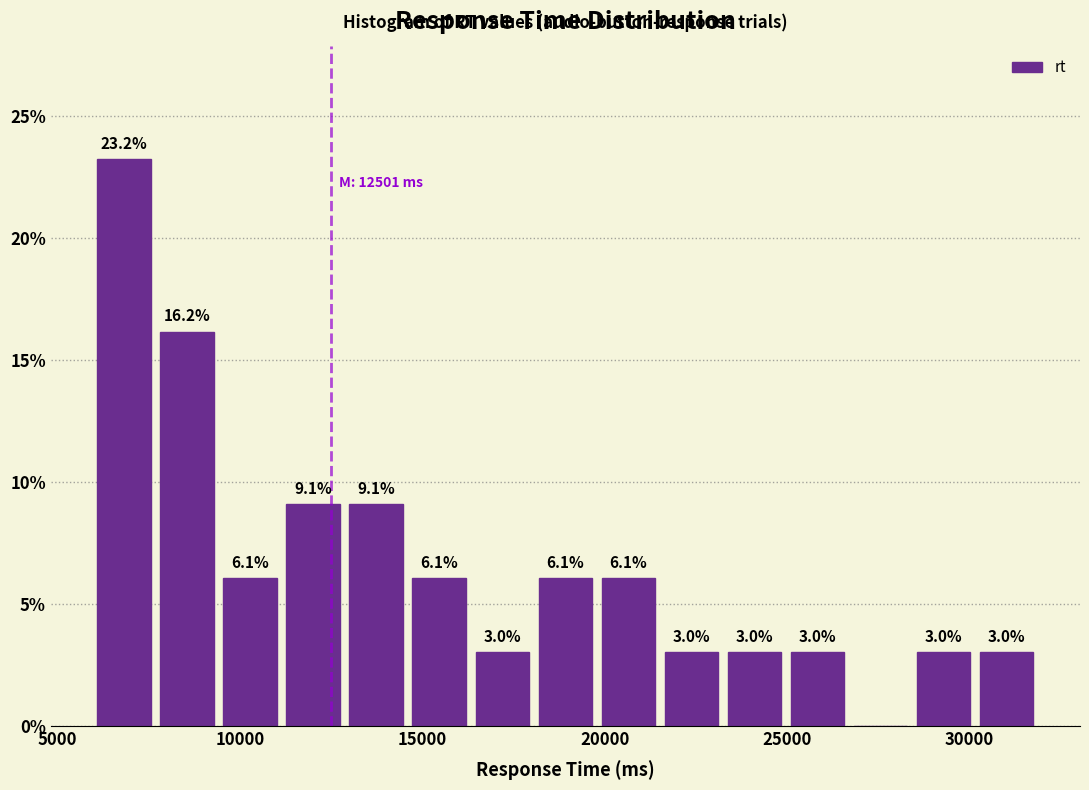

Read against the x-axis, roughly where is the centre of the tallest bar?

7000